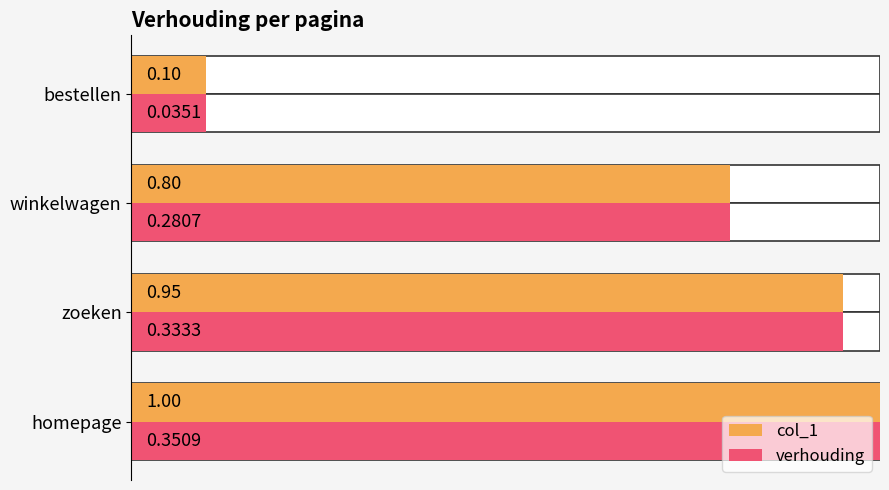

Which series has the largest total across all categories?

col_1